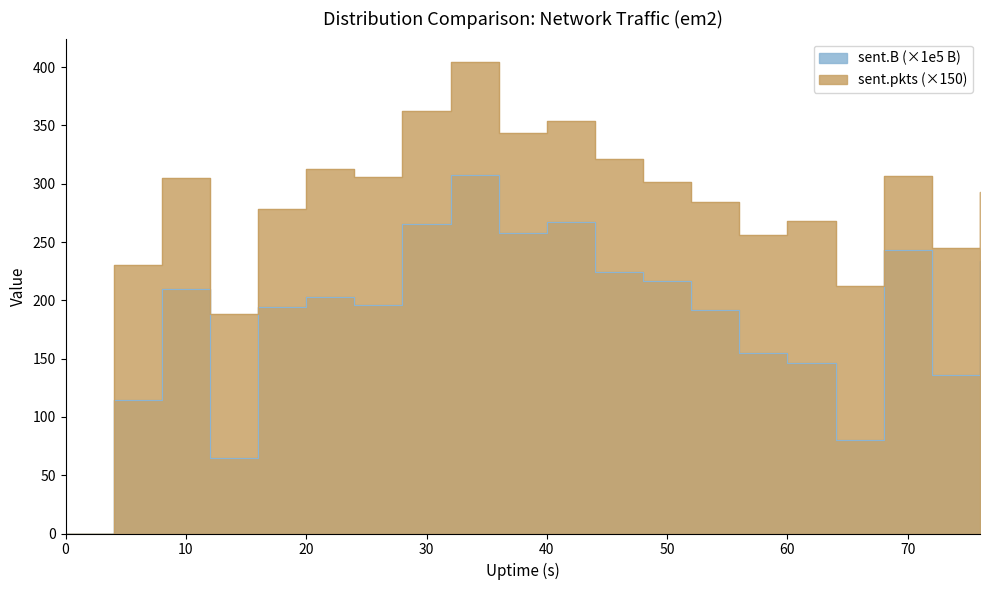

How many values in the sent.pkts series exceed 301?

10